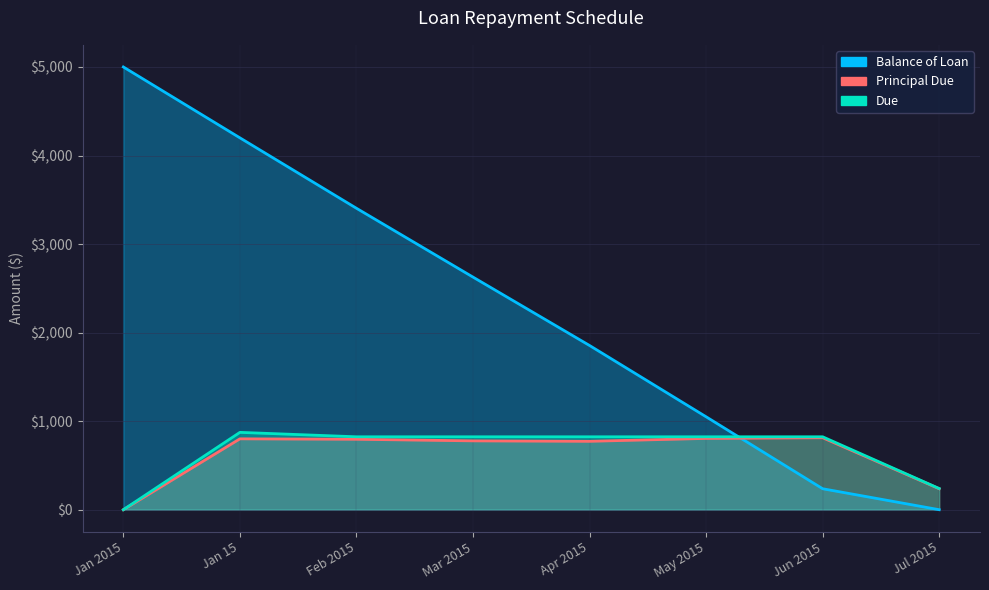

At how many categories does at least one series exceed 3701?

2